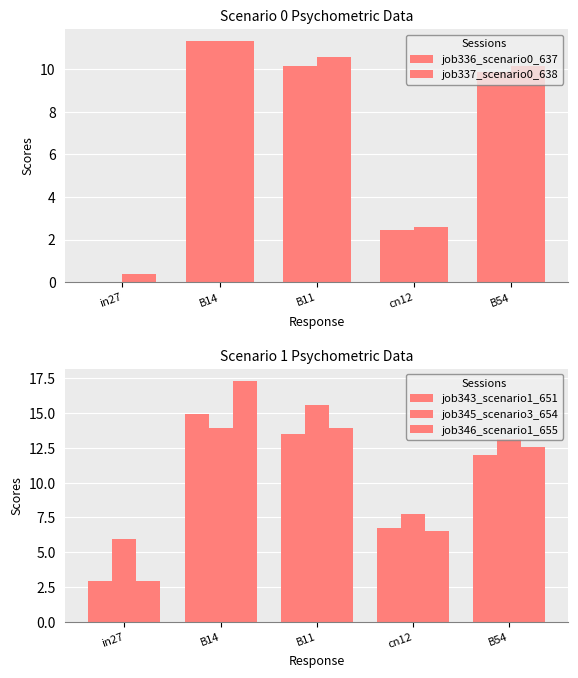

The value of job337_scenario0_638 at B54 is 10.1. True or false?

True